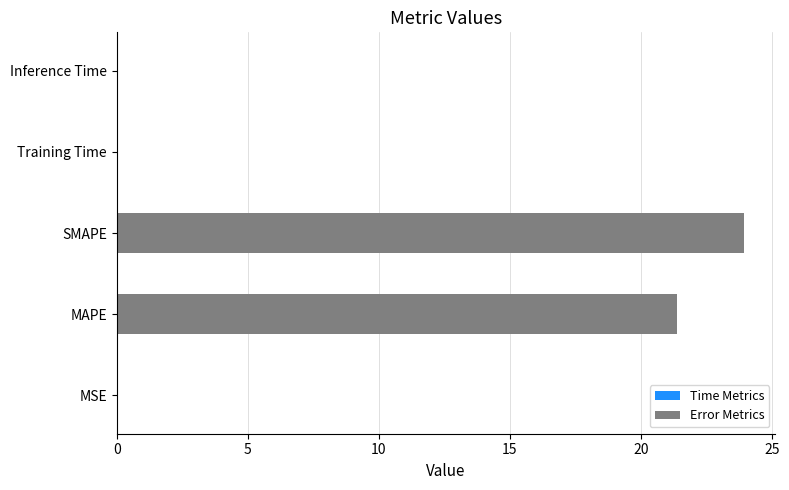

What is the greatest value displayed?

23.9